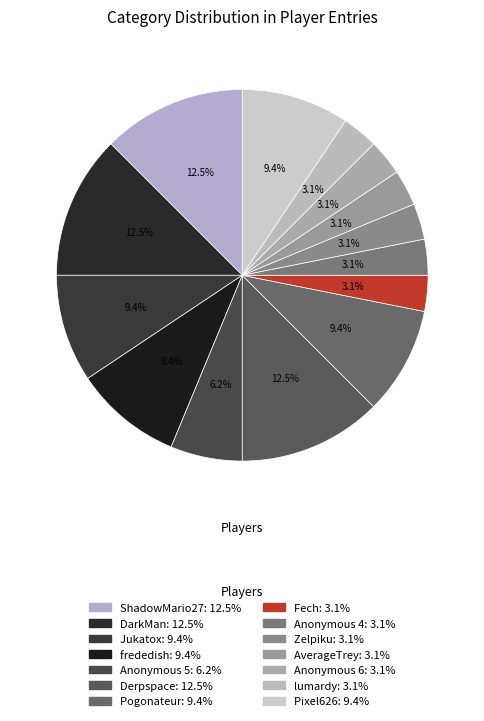

How many slices are in this pie chart?

14